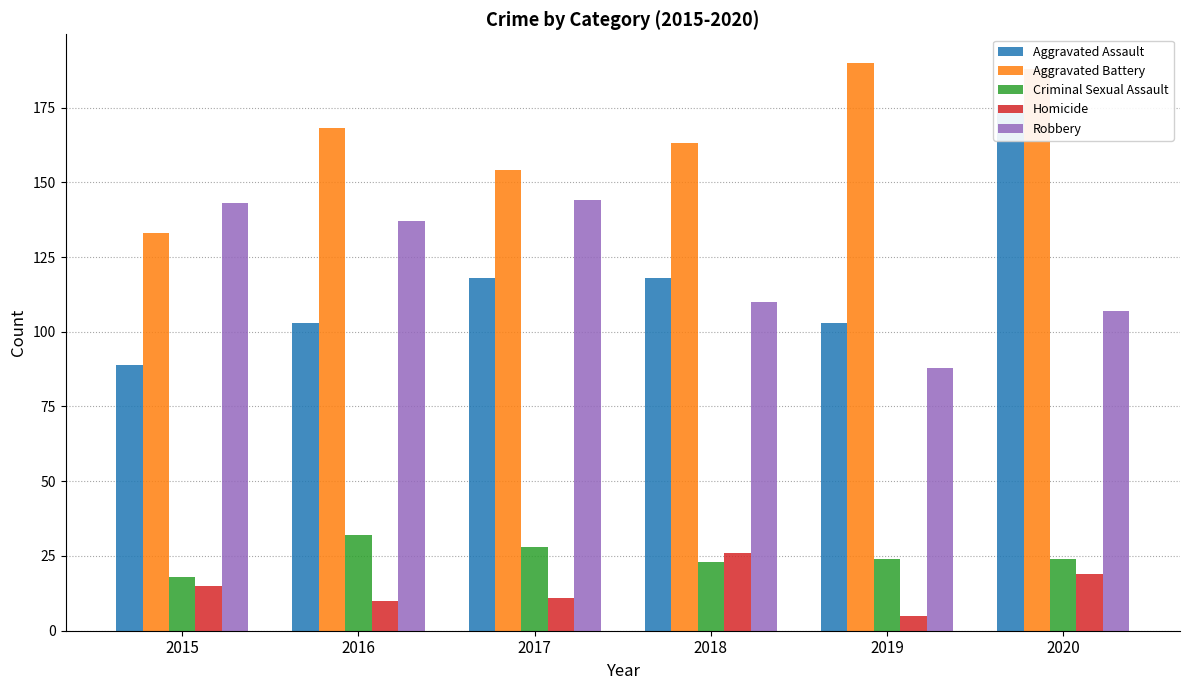

Is it true that Criminal Sexual Assault equals 57 at 2016?

False